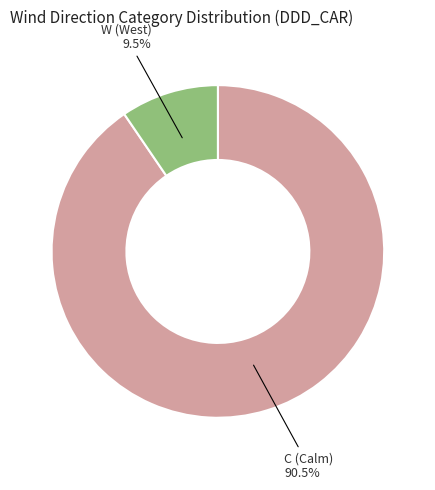

Is there any slice that represents more than half of the pie?

Yes